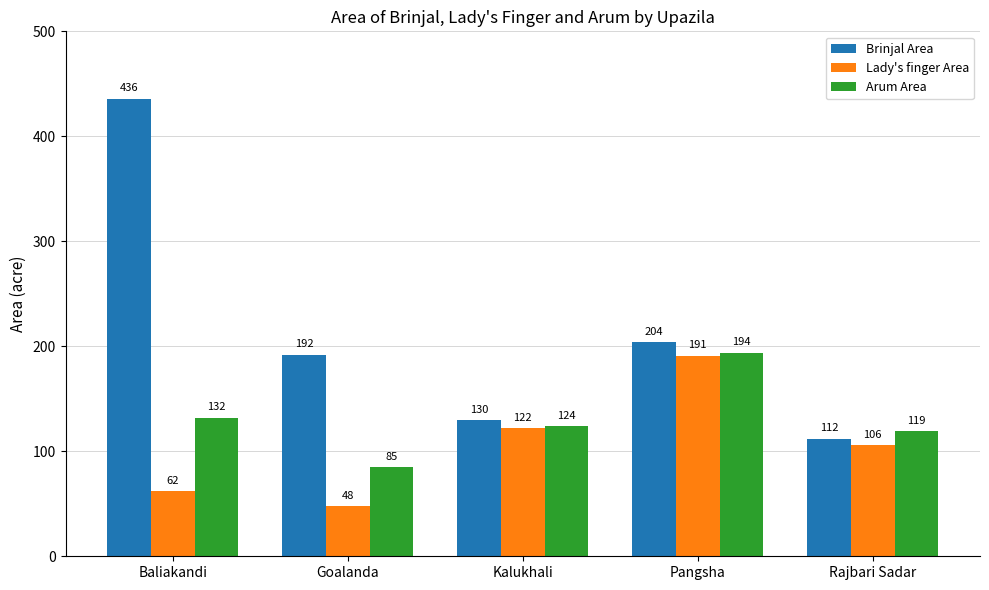

At Kalukhali, list the series in order from smallest to largest.

Lady's finger Area, Arum Area, Brinjal Area